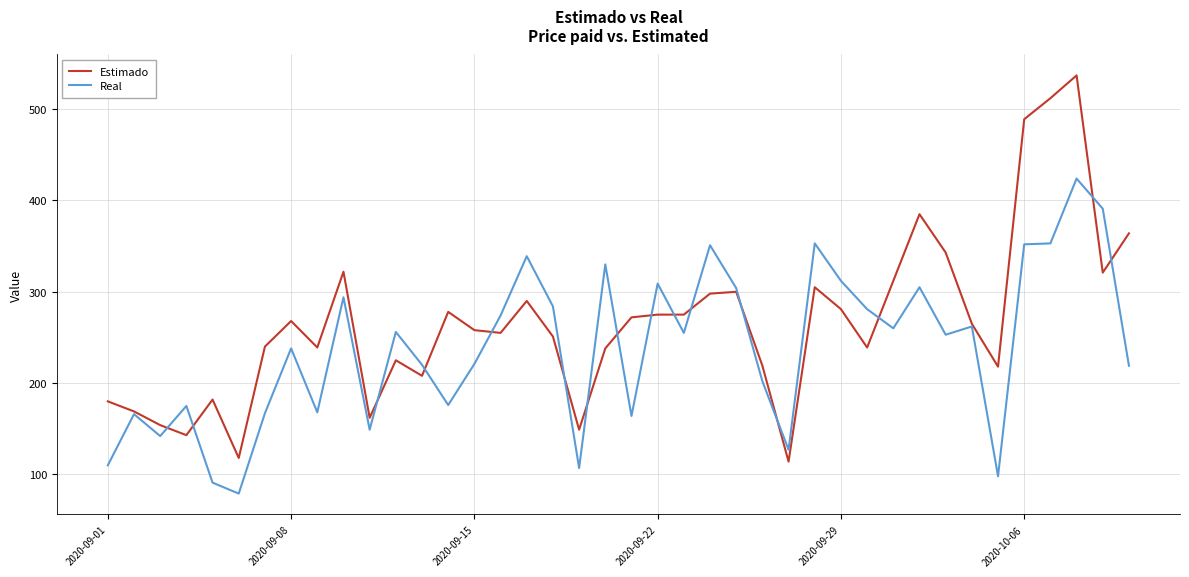

Rank the series by their average value, from lowest to highest.

Real, Estimado